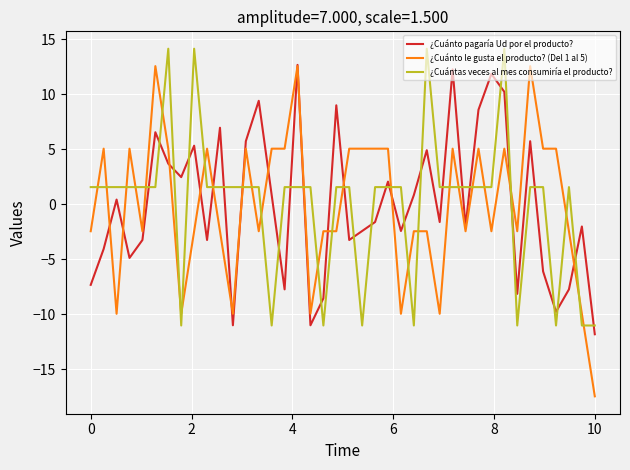

Reading left to right, extract all data points from this chart.

¿Cuánto pagaría Ud por el producto?: -7.3	-4.1	0.4	-4.9	-3.2	6.6	3.7	2.5	5.3	-3.2	7.0	-11.0	5.7	9.4	0.8	-7.7	12.7	-11.0	-8.5	9.0	-3.2	-2.4	-1.6	2.1	-2.4	0.8	4.9	-1.6	12.3	-2.0	8.6	11.9	10.2	-8.1	5.7	-6.1	-9.8	-7.7	-2.0	-11.8
¿Cuánto le gusta el producto? (Del 1 al 5): -2.4	5.1	-9.9	5.1	-2.4	12.6	5.1	-9.9	-2.4	5.1	-2.4	-9.9	5.1	-2.4	5.1	5.1	12.6	-9.9	-2.4	-2.4	5.1	5.1	5.1	5.1	-9.9	-2.4	-2.4	-9.9	5.1	-2.4	5.1	-2.4	5.1	-2.4	12.6	5.1	5.1	-2.4	-9.9	-17.5
¿Cuántas veces al mes consumiría el producto?: 1.6	1.6	1.6	1.6	1.6	1.6	14.2	-11.0	14.2	1.6	1.6	1.6	1.6	1.6	-11.0	1.6	1.6	1.6	-11.0	1.6	1.6	-11.0	1.6	1.6	1.6	-11.0	14.2	1.6	1.6	1.6	1.6	1.6	14.2	-11.0	1.6	1.6	-11.0	1.6	-11.0	-11.0